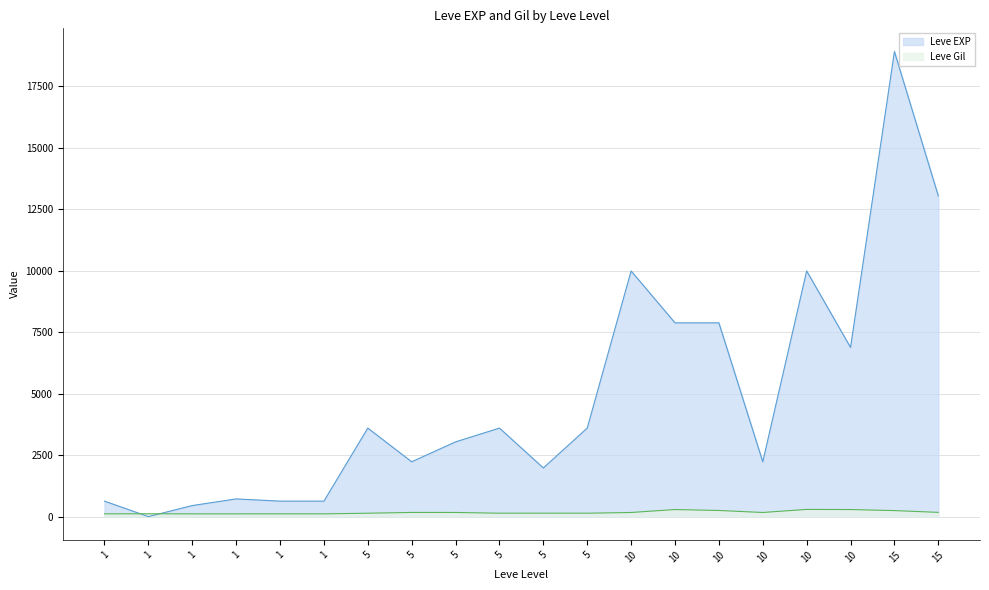

What is the total value across all series at 1?

743